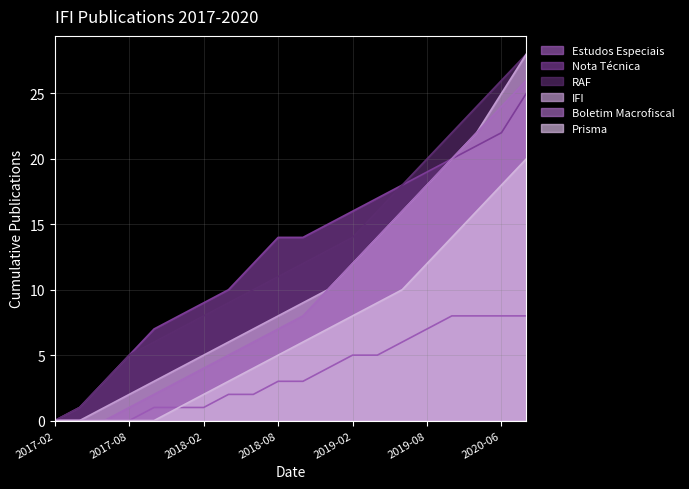

List the series in order of their peak value, highest first.

RAF, IFI, Boletim Macrofiscal, Nota Técnica, Prisma, Estudos Especiais